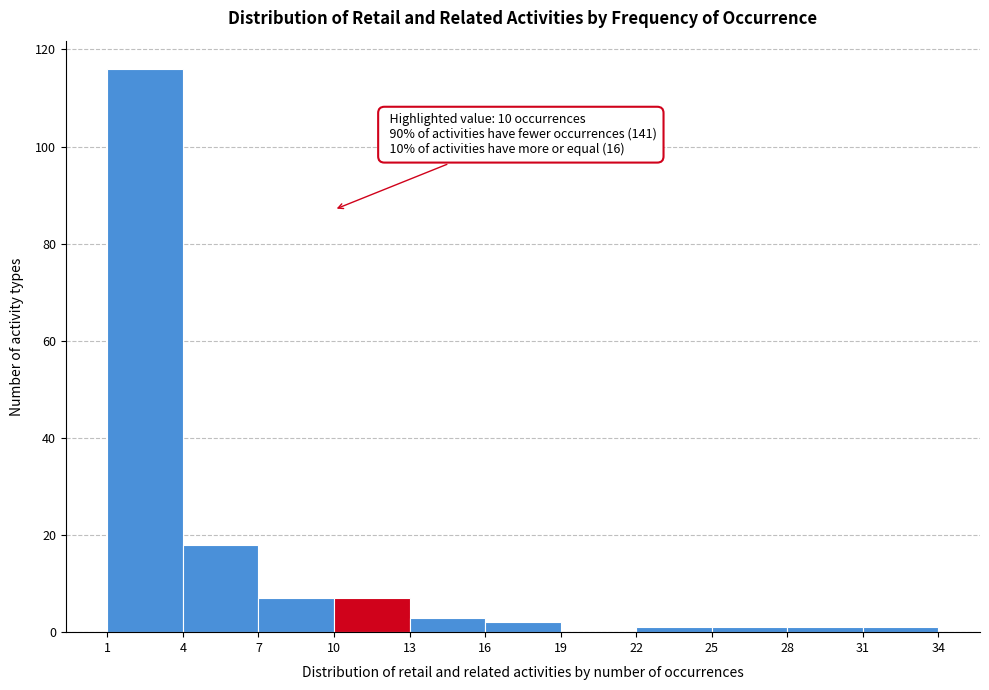

Which range on the x-axis has the tallest bar?

1 to 4